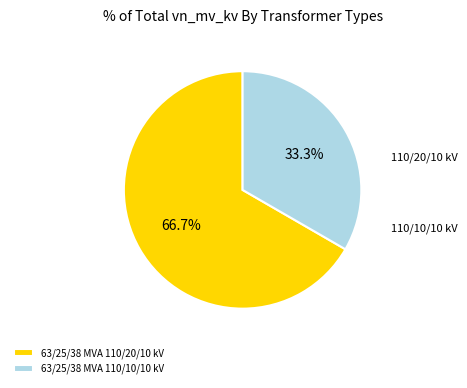

What percentage is the 63/25/38 MVA 110/10/10 kV slice, to the nearest percent?

33%